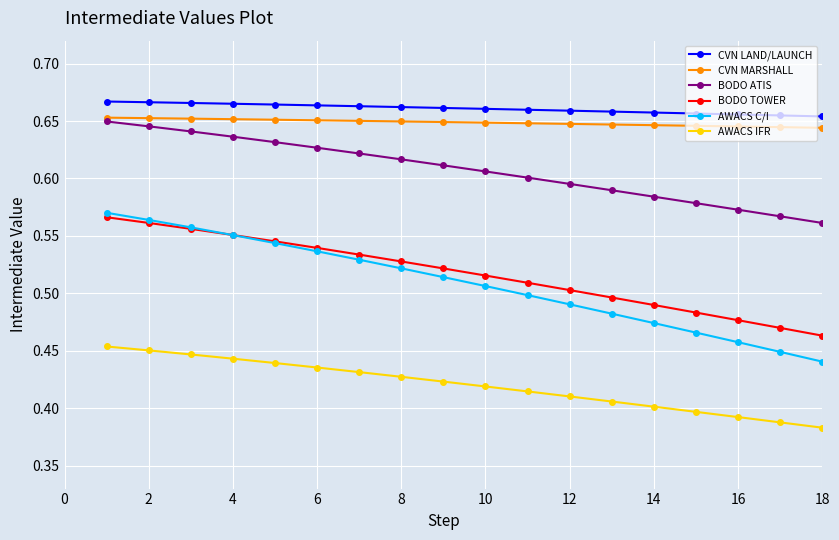

At how many categories does at least one series exceed 0?

18